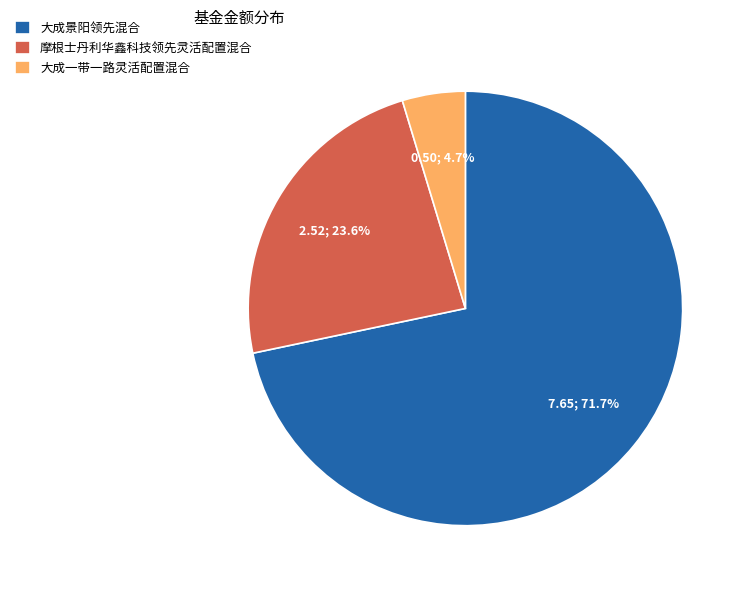

How many segments does this pie chart have?

3